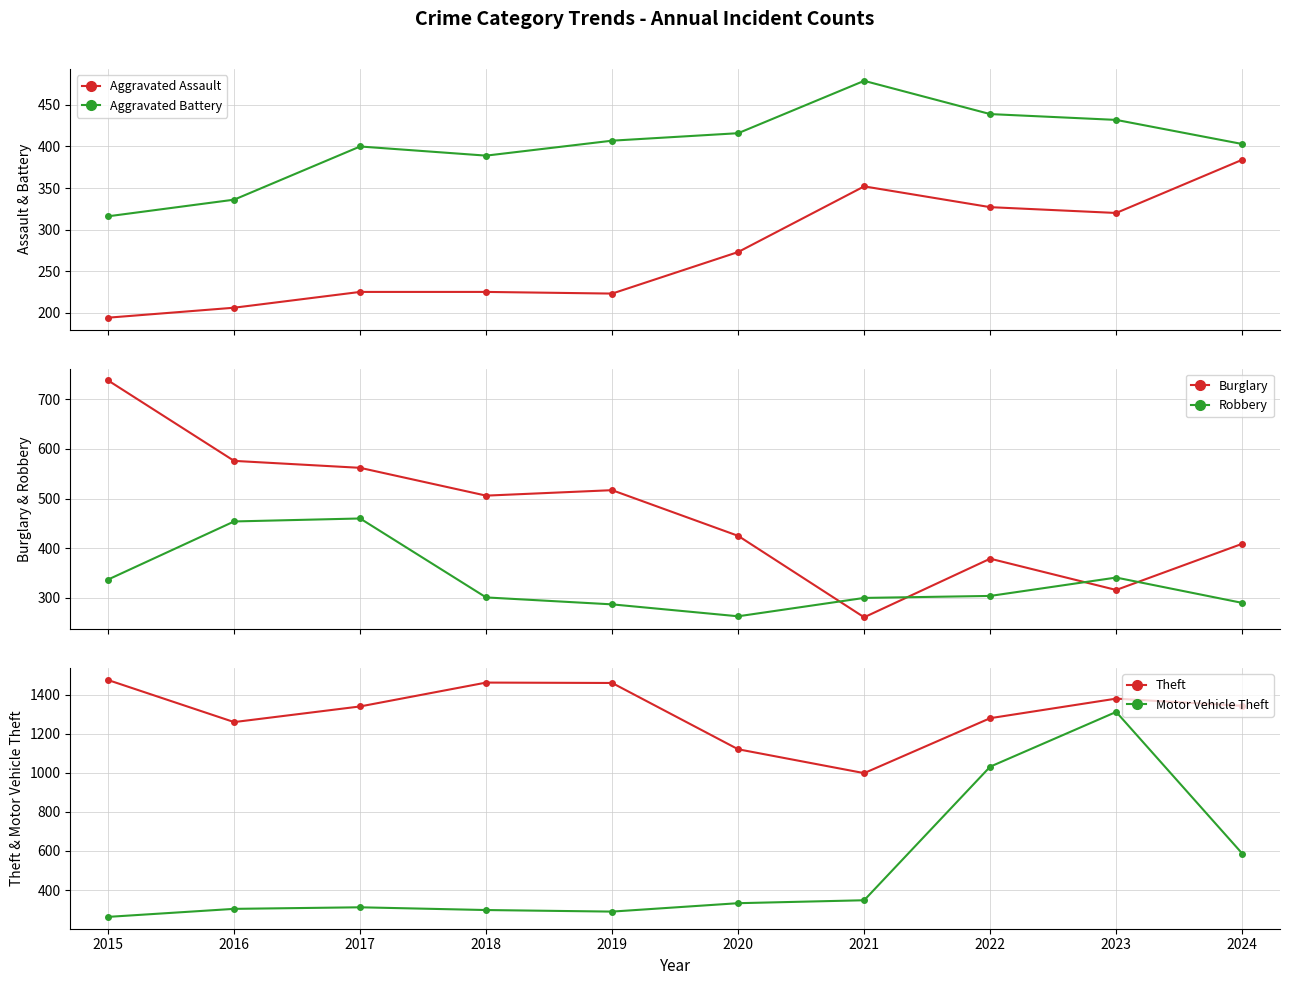

Is the value of Robbery at 2017 greater than the value of Burglary at 2017?

No